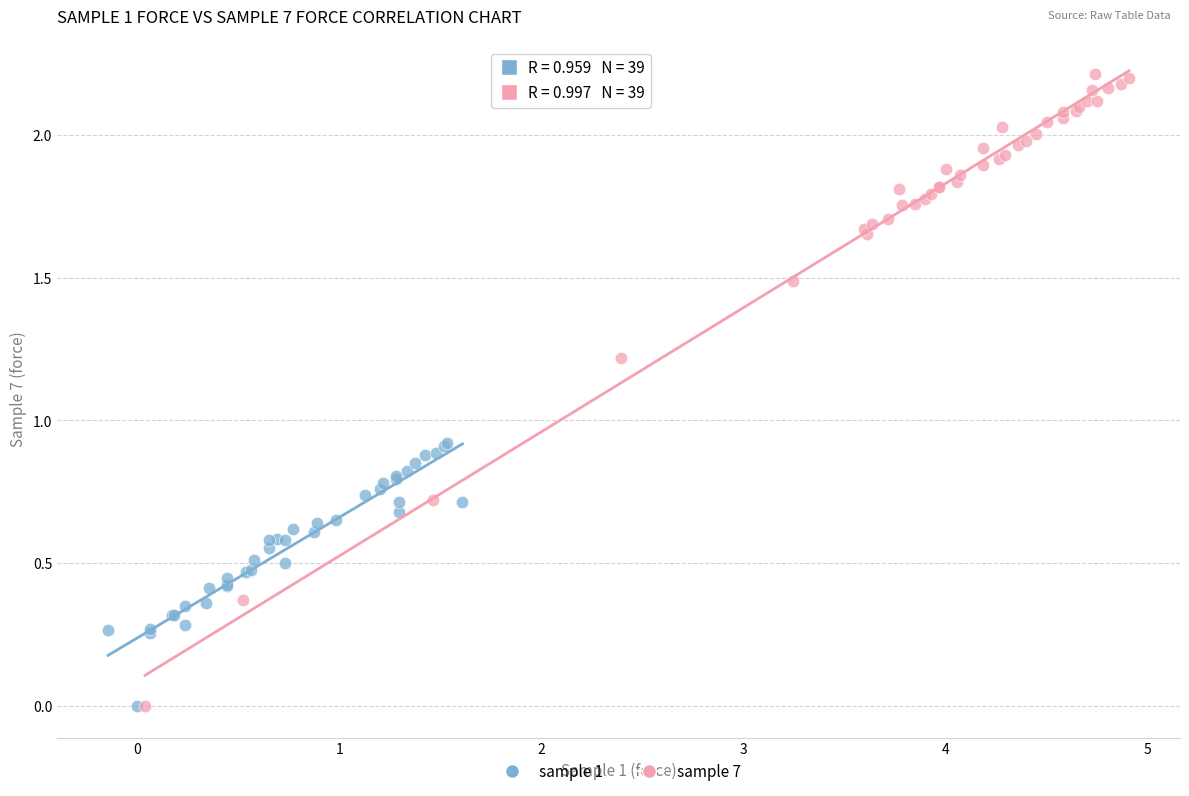

Which series has the largest Y range (max minus min)?

sample 7